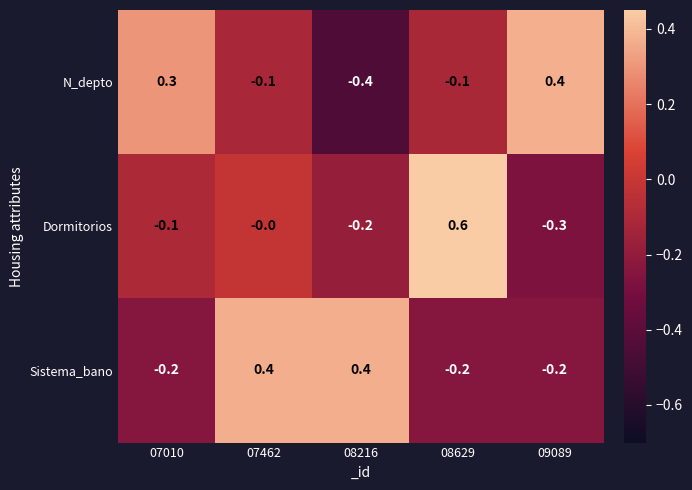

At 07462, list the series in order from smallest to largest.

N_depto, Dormitorios, Sistema_bano